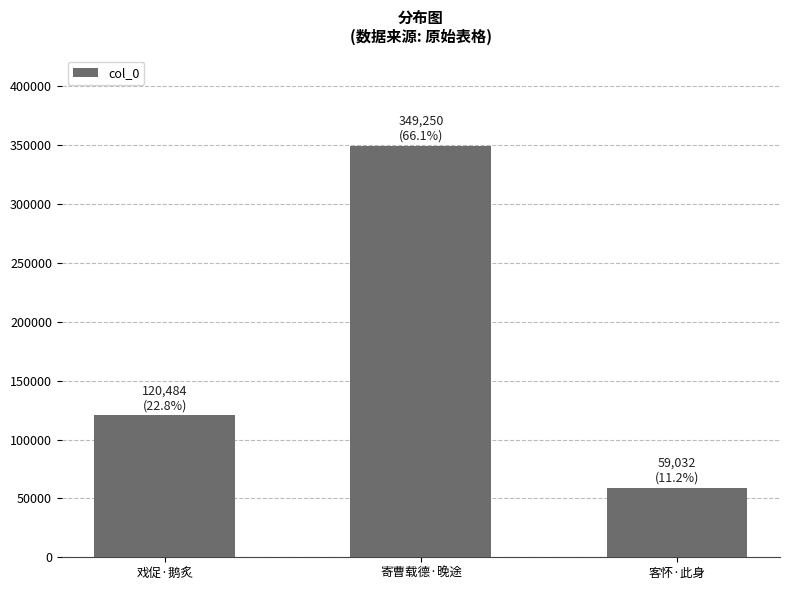

What value does the data have at 戏促·鹅炙?

120484